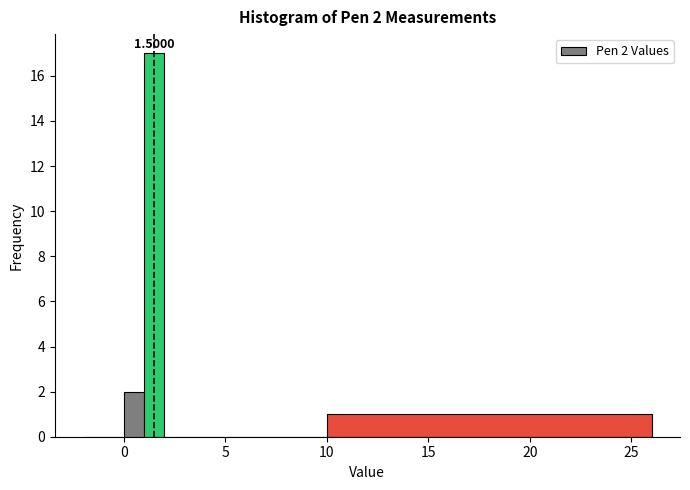

Around what value on the x-axis is the tallest bar? Give the approximate position of its centre, as read against the axis.

1.5